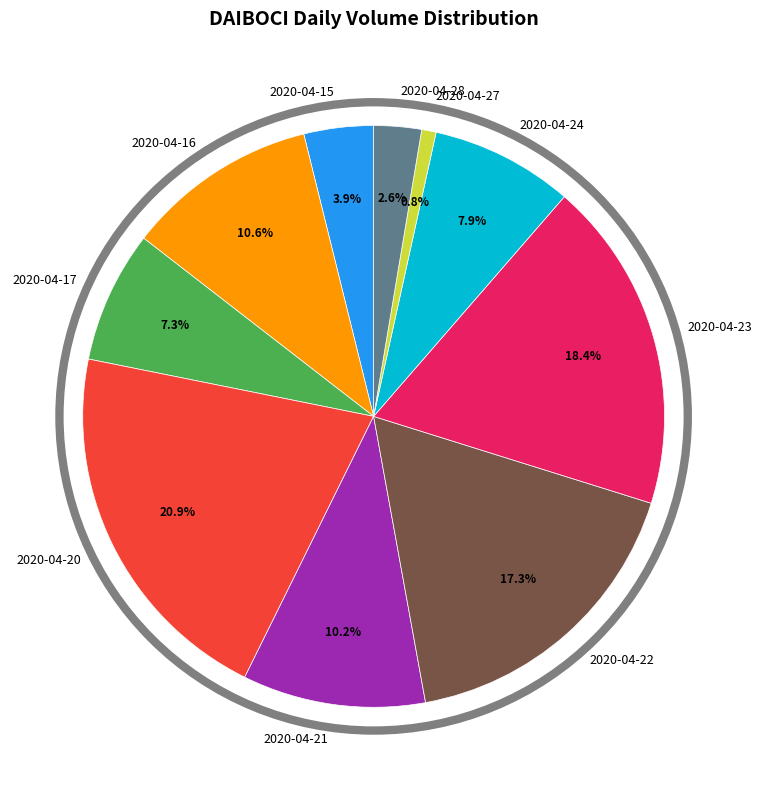

To the nearest percent, what is the average slice percentage?

10%